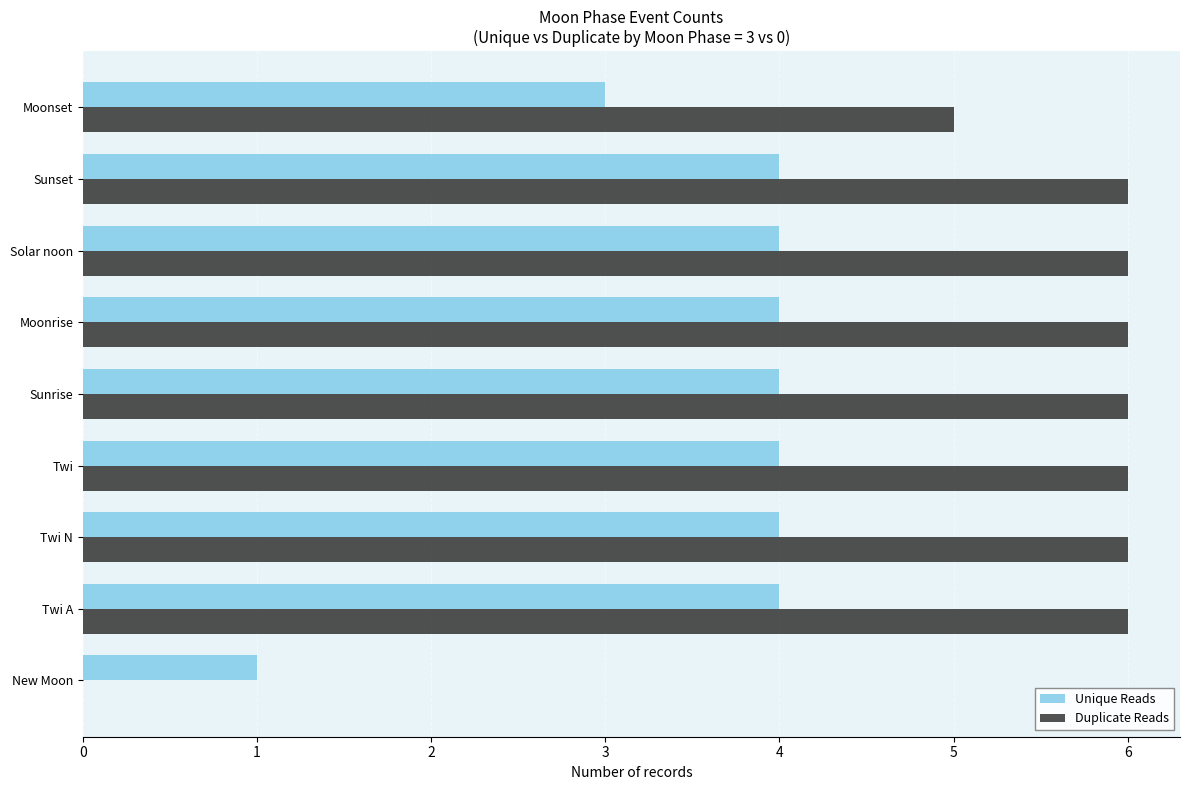

Is it true that Duplicate Reads equals 6 at Twi?

True